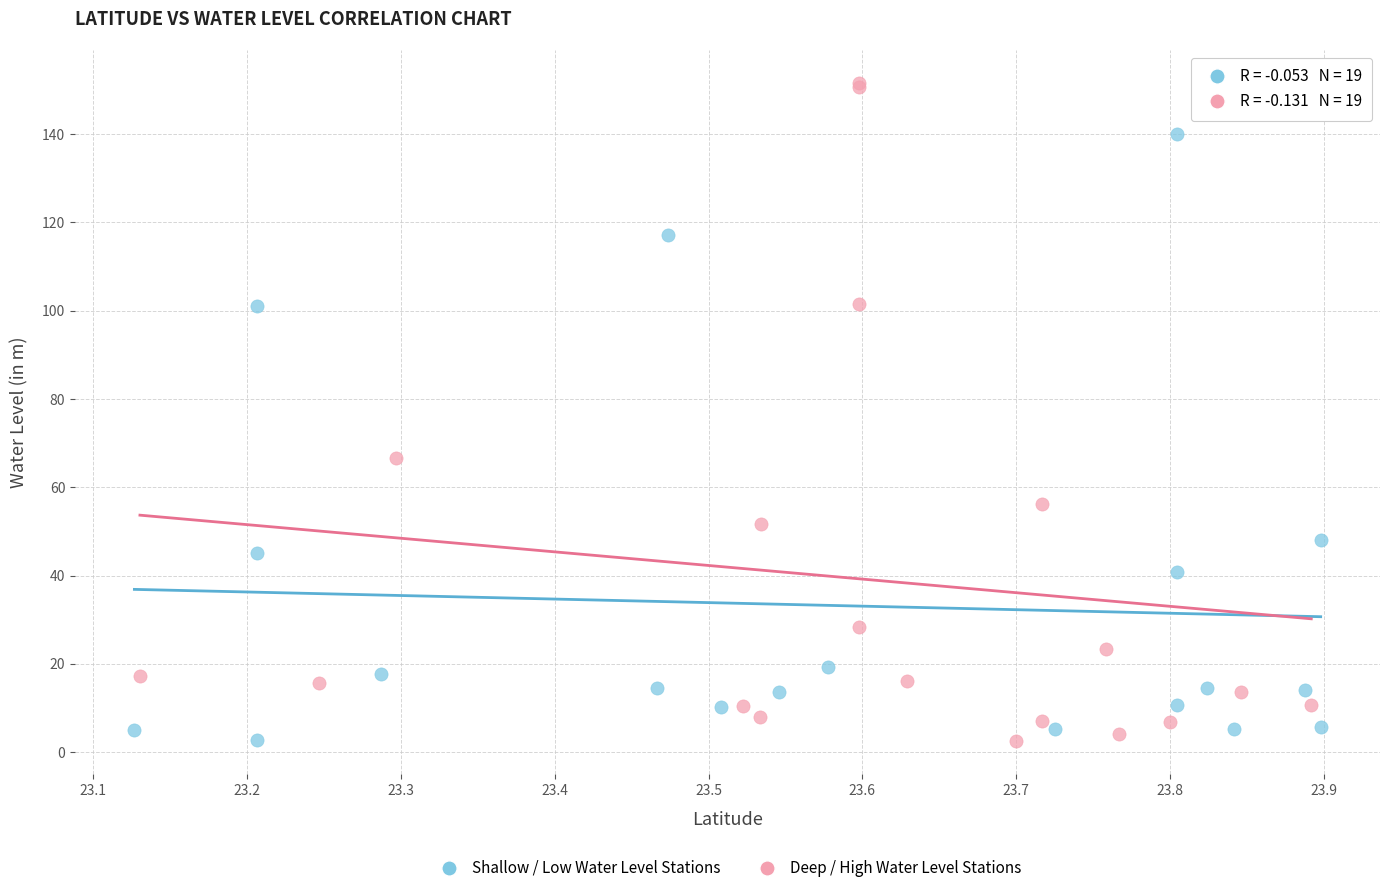

Which series reaches the maximum Y coordinate?

Deep / High Water Level Stations